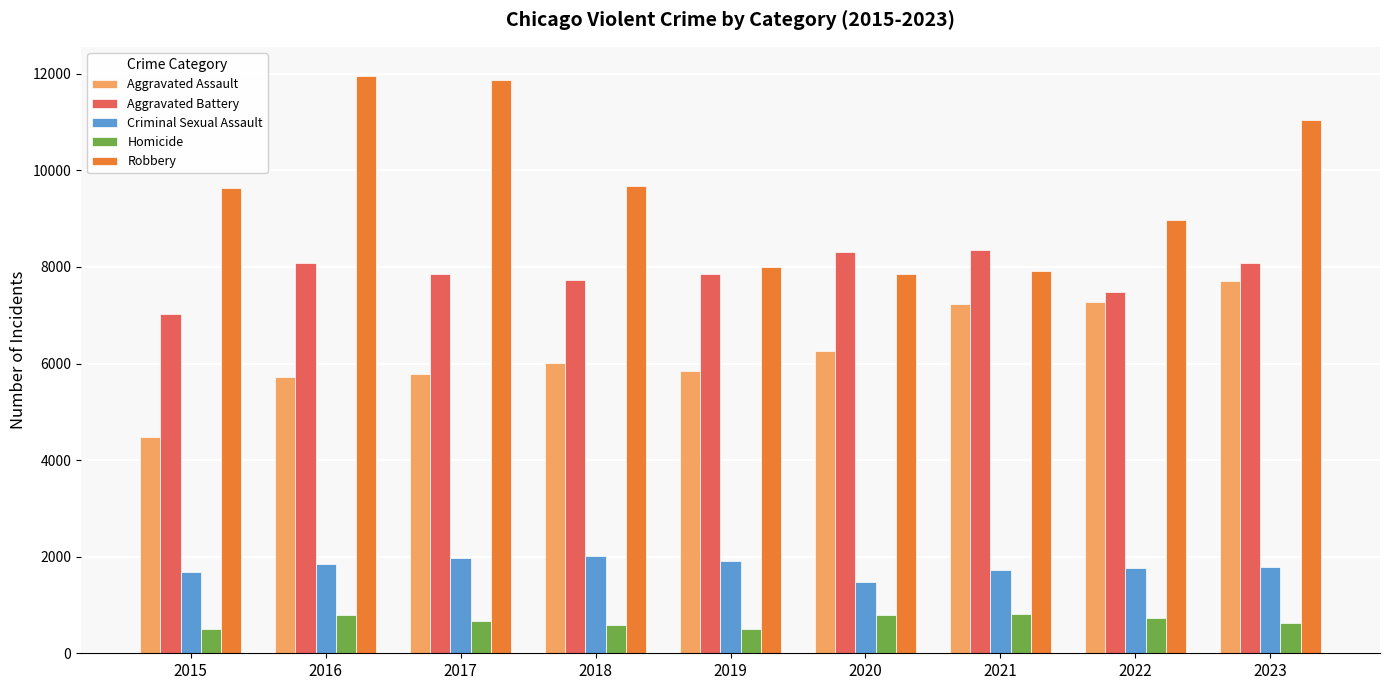

What is the value of the Criminal Sexual Assault bar at the 7th from the left?

1719